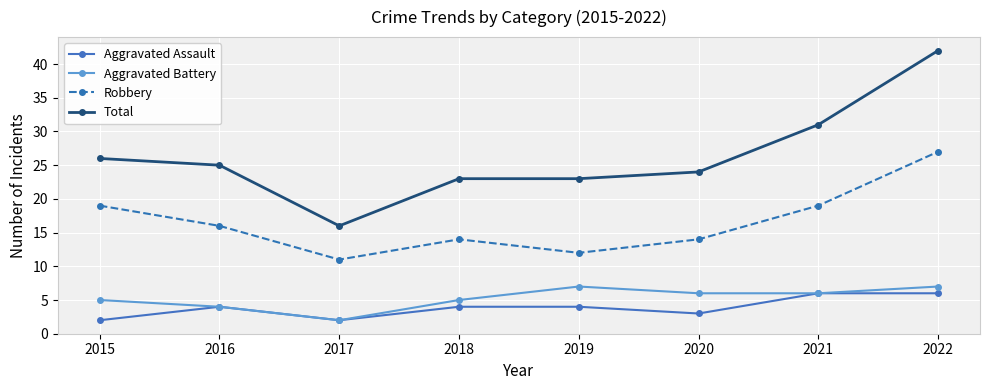

Is this an area chart (filled region under the line)?

No